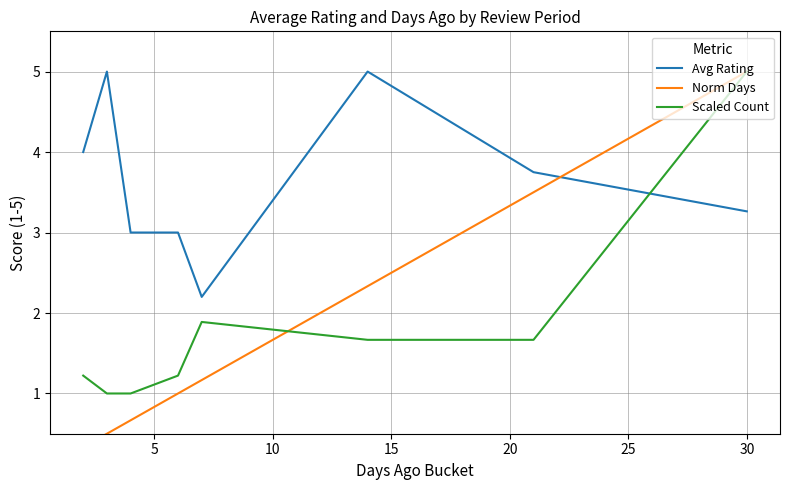

Reading left to right, transcribe all the data shown in this chart.

Avg Rating: 4.0	5.0	3.0	3.0	2.2	5.0	3.8	3.3
Norm Days: 0.3	0.5	0.7	1.0	1.2	2.3	3.5	5.0
Scaled Count: 1.2	1.0	1.0	1.2	1.9	1.7	1.7	5.0